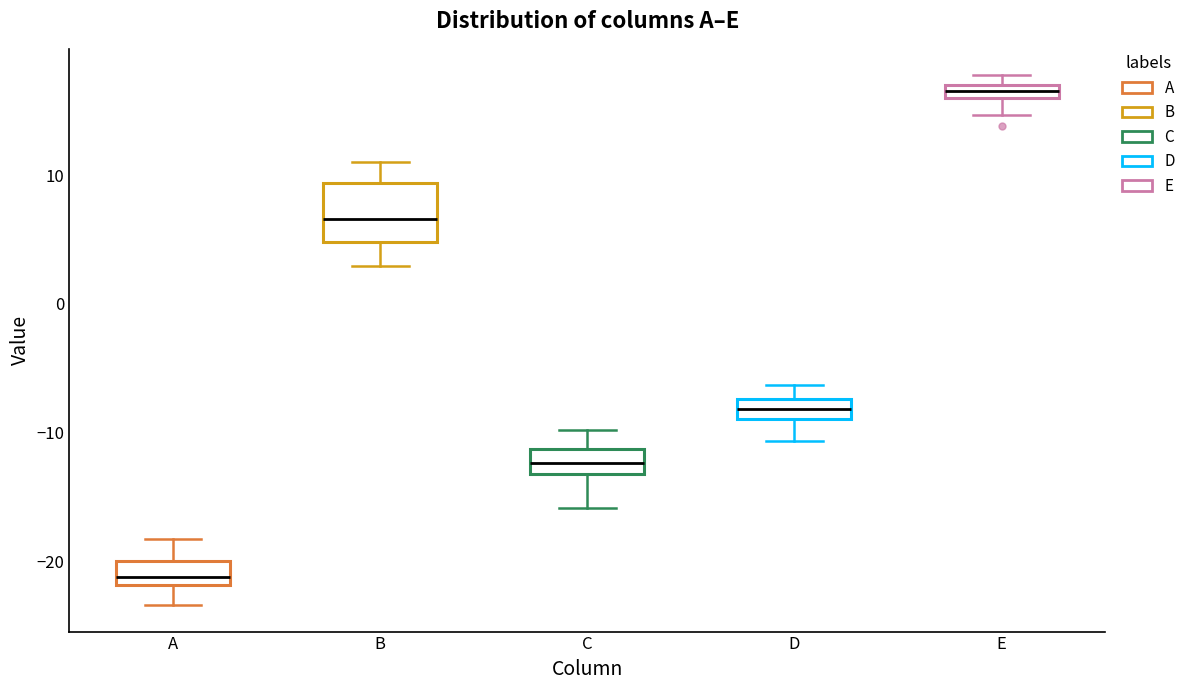

Which box has the lowest median line?

A